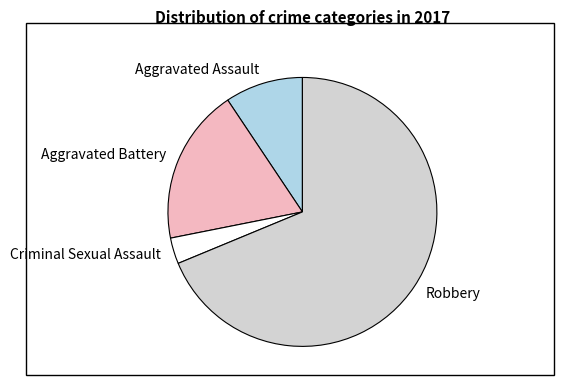

True or false: Aggravated Assault accounts for 9% of the total.

True